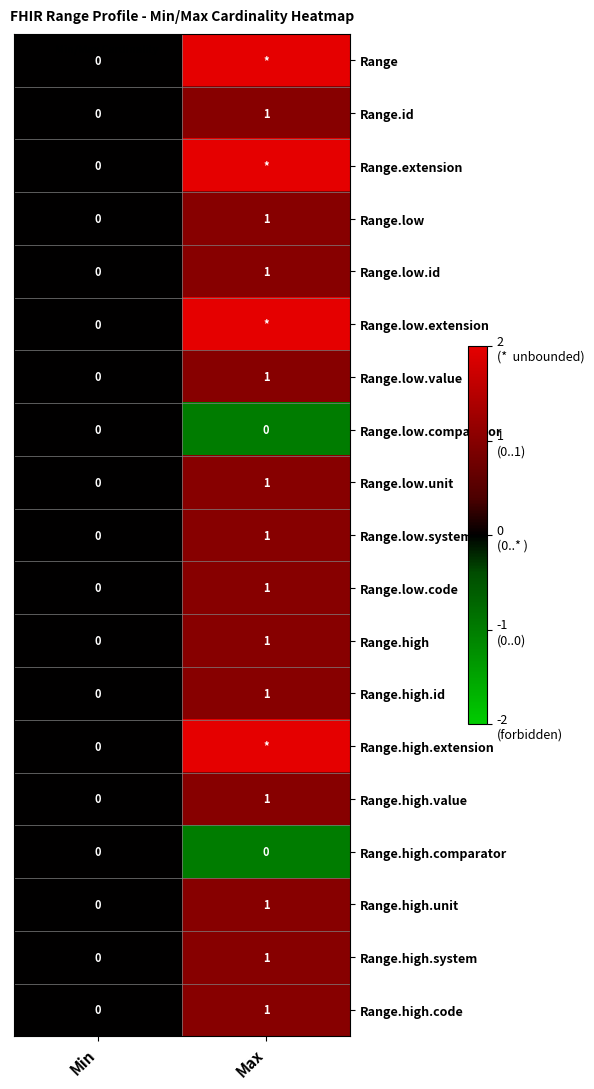

Rank the series at Max from highest to lowest value.

Range, Range.extension, Range.low.extension, Range.high.extension, Range.id, Range.low, Range.low.id, Range.low.value, Range.low.unit, Range.low.system, Range.low.code, Range.high, Range.high.id, Range.high.value, Range.high.unit, Range.high.system, Range.high.code, Range.low.comparator, Range.high.comparator